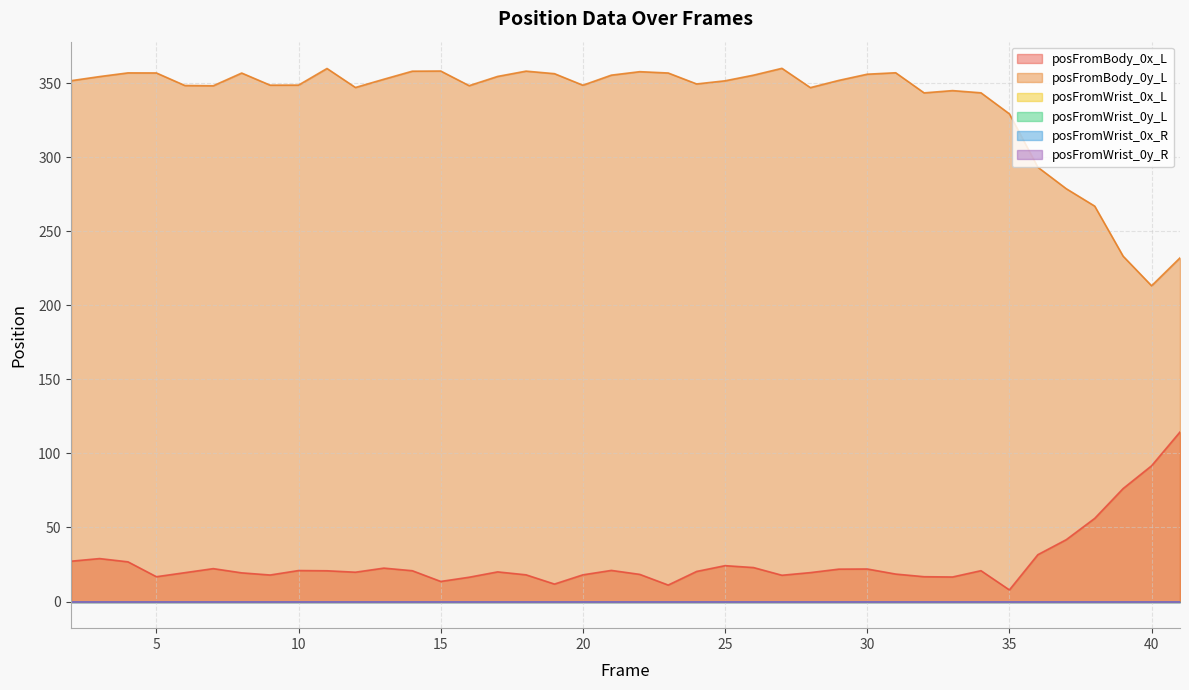

True or false: posFromBody_0y_L has more than 2 points higher than both neighbors.

True